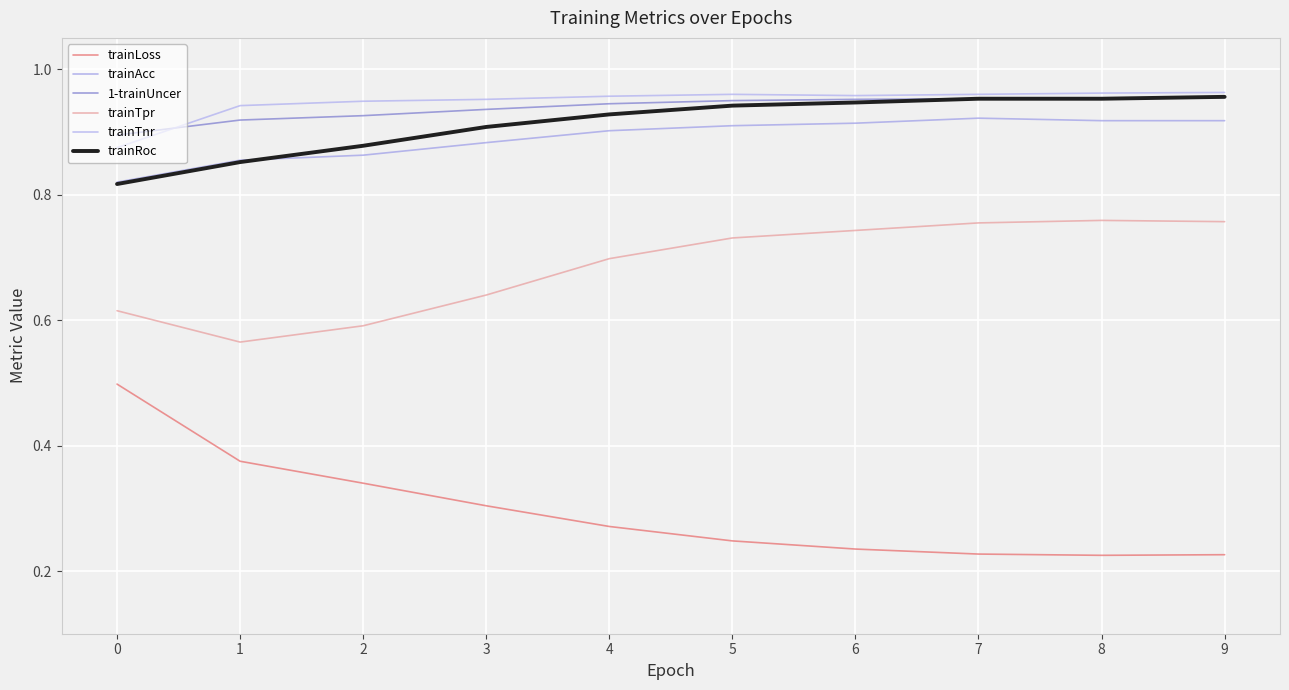

What is the total value across all series at 2?

4.5